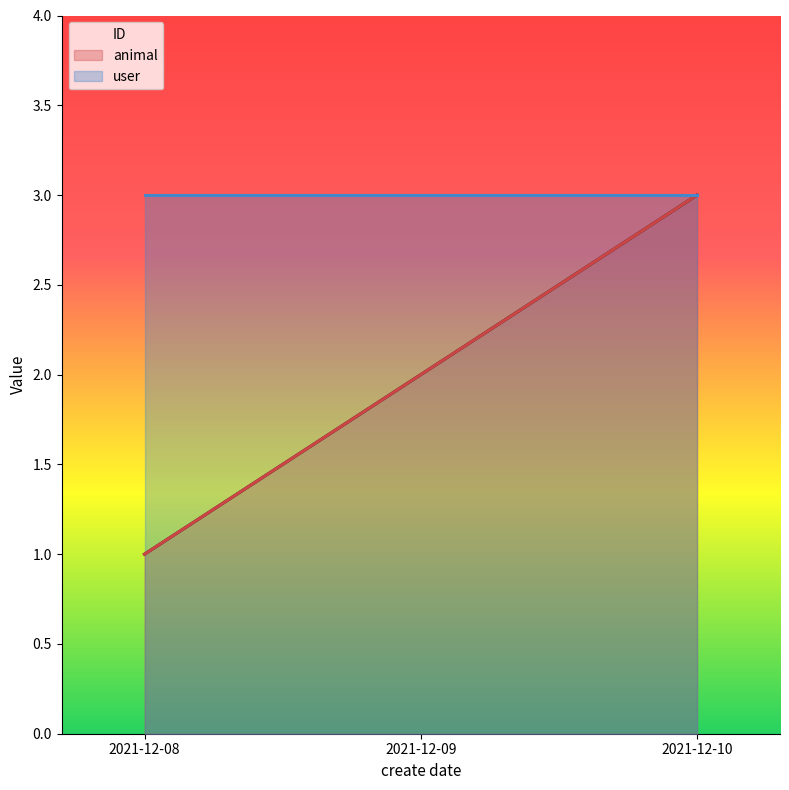

What is the value of the ID point at the 3rd from the left?

3